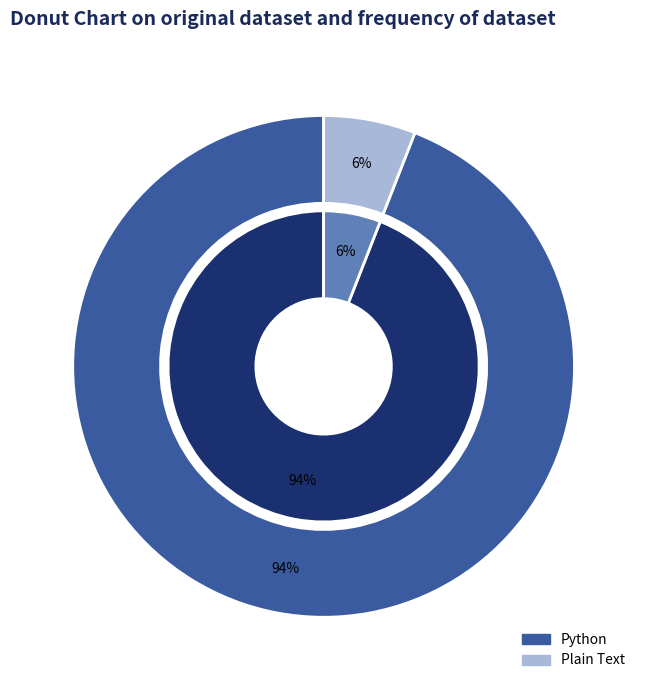

To the nearest percent, what is the difference between the largest and smallest slice percentages?

88%